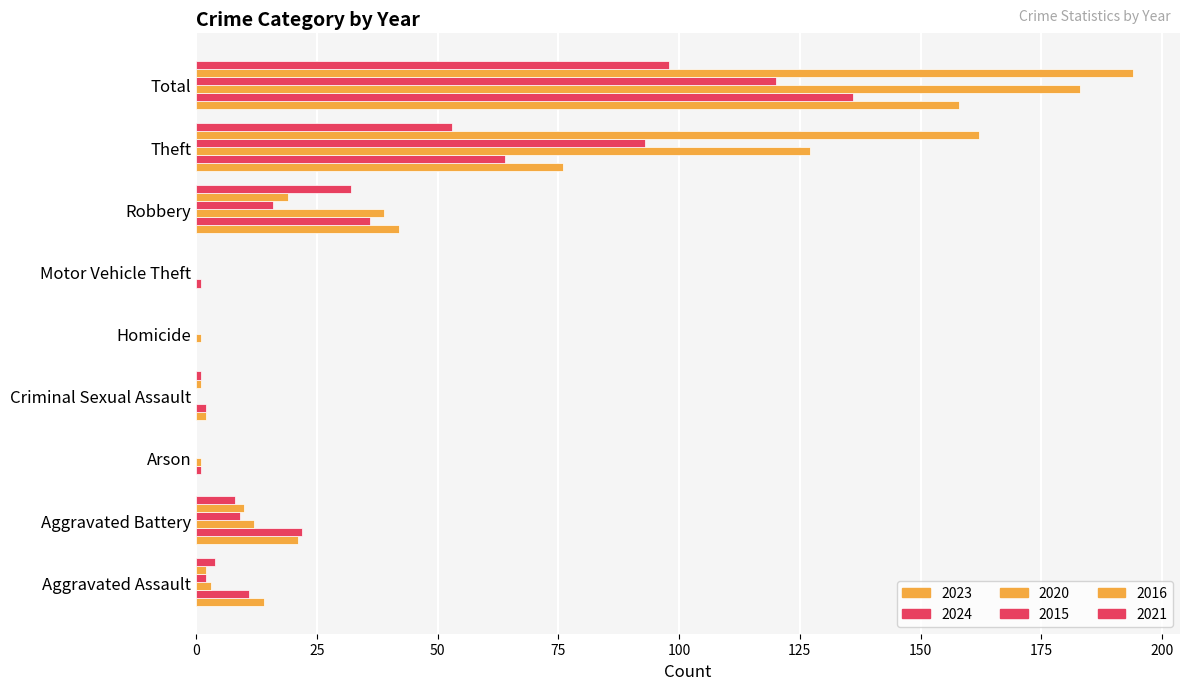

What is the sum of all 2020 values?

366